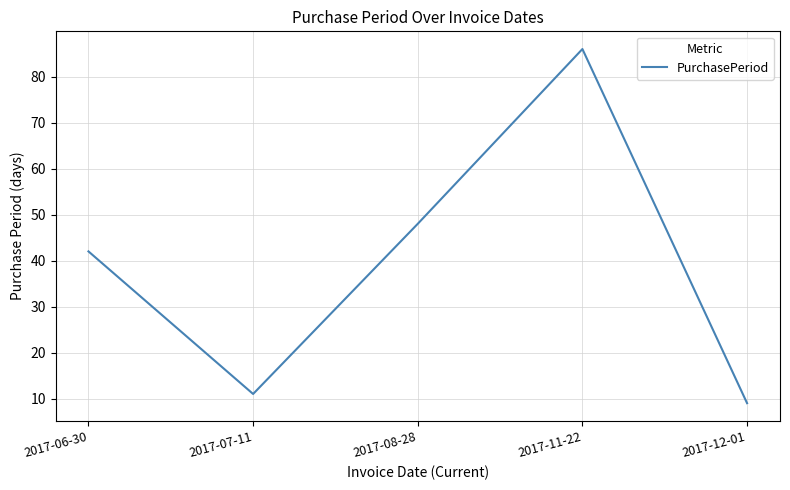

True or false: the data shows 42 at 2017-06-30.

True